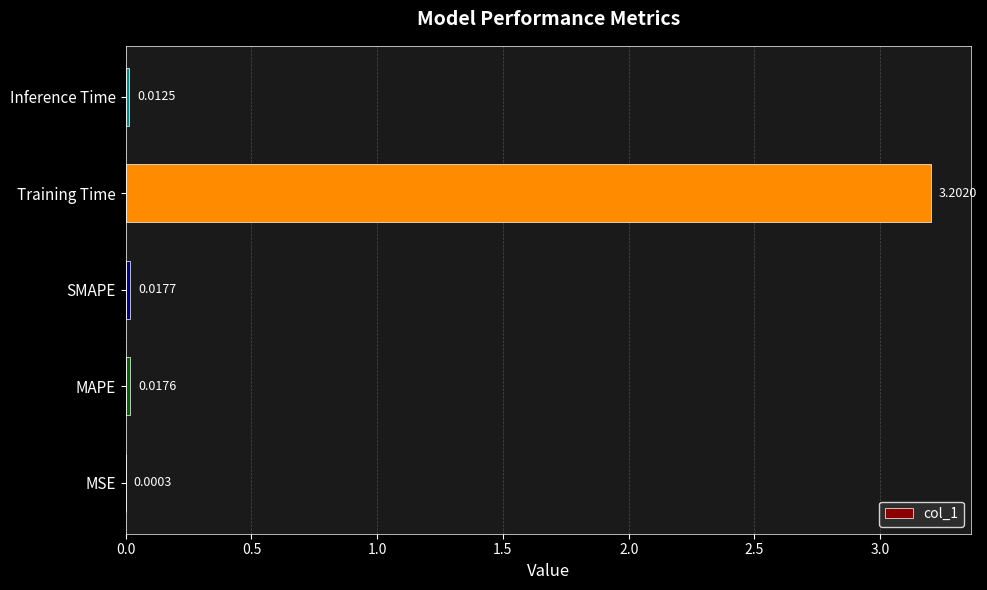

Which has a higher value, Inference Time or MSE?

Inference Time